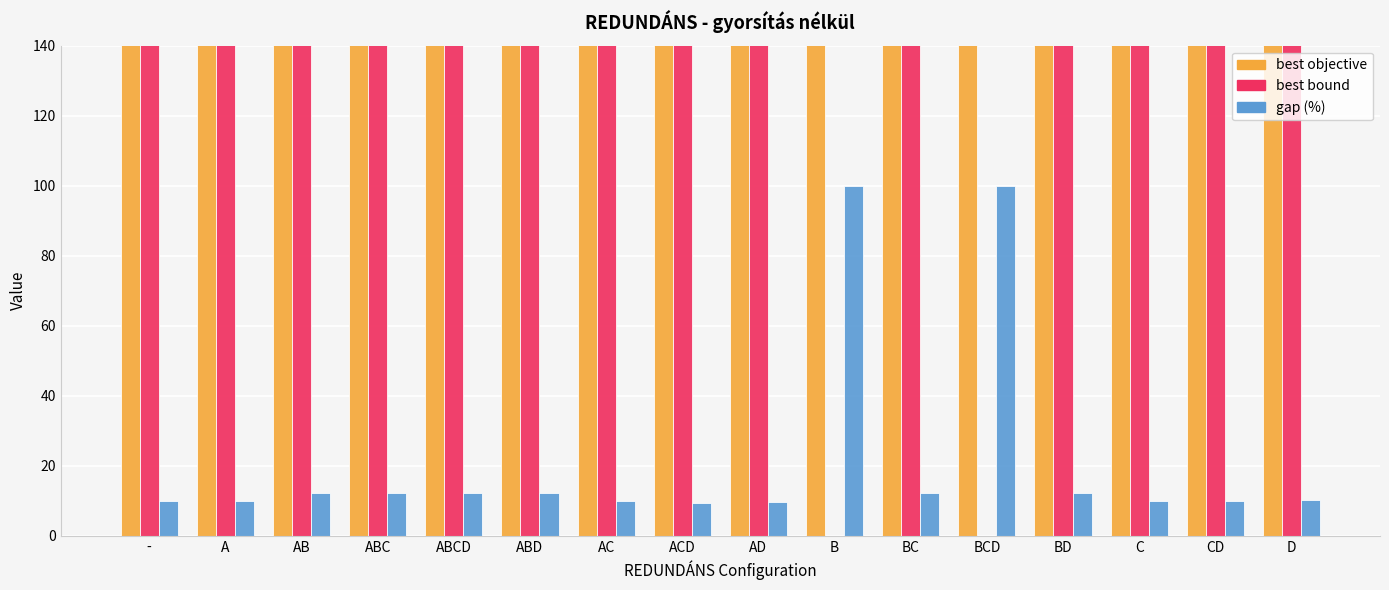

True or false: best objective has a value of 1719.2 at D.

False